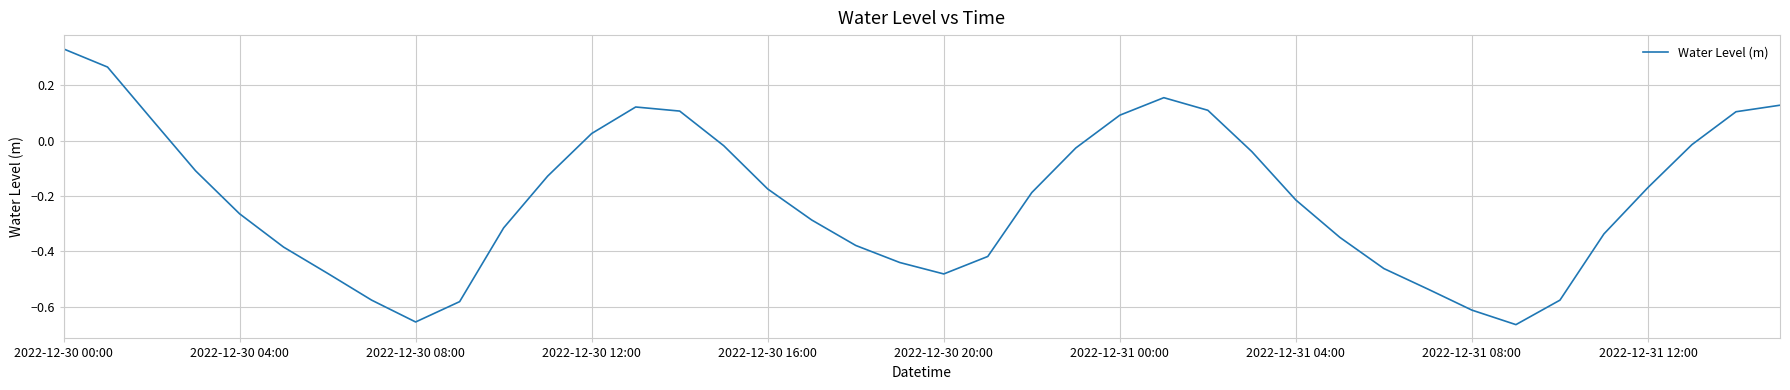

Does the chart have visible grid lines?

Yes